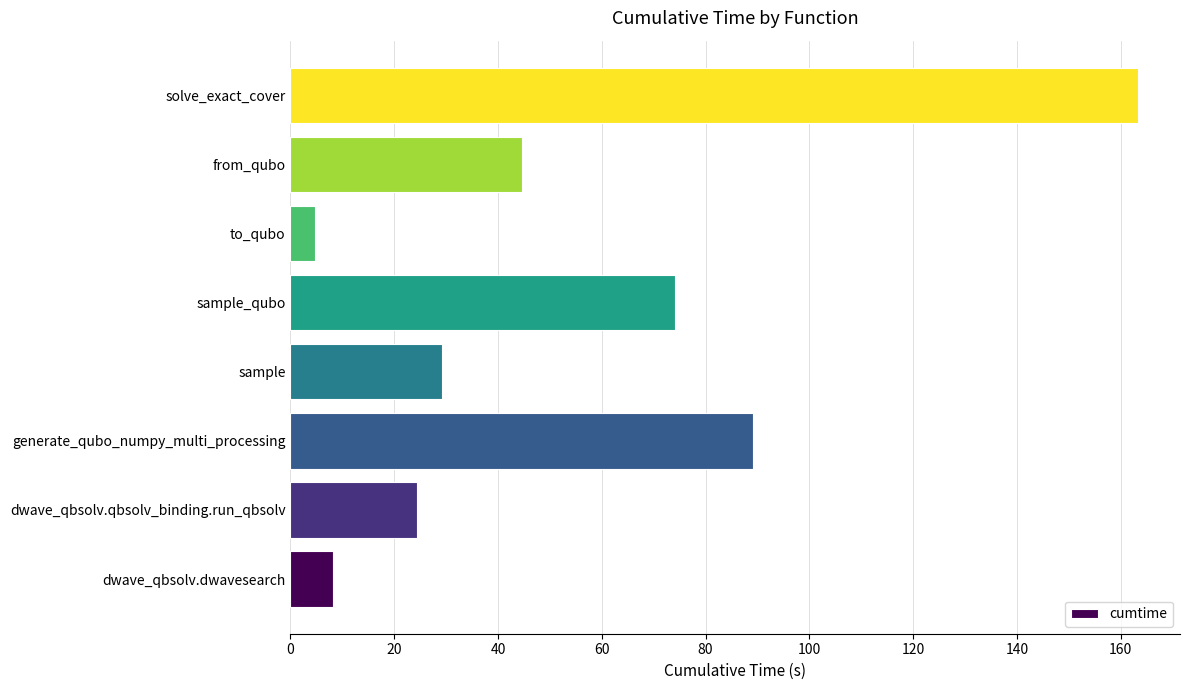

Rank the categories by value from highest to lowest.

solve_exact_cover, generate_qubo_numpy_multi_processing, sample_qubo, from_qubo, sample, dwave_qbsolv.qbsolv_binding.run_qbsolv, dwave_qbsolv.dwavesearch, to_qubo